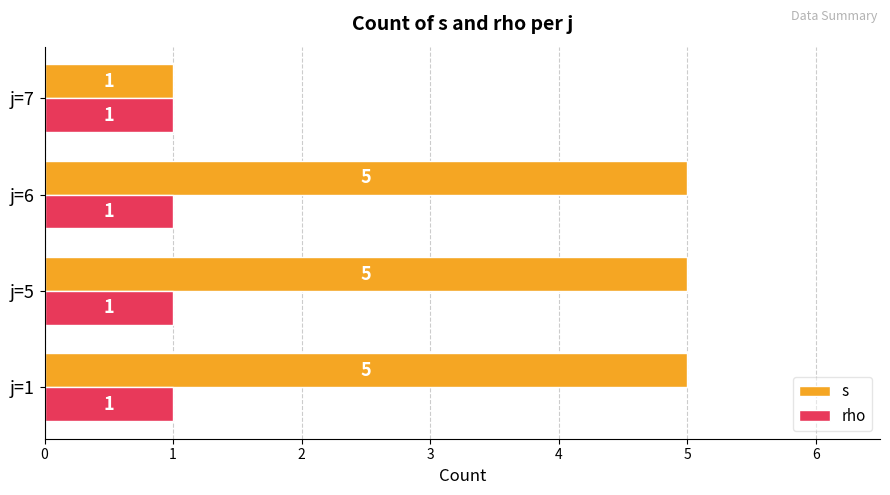

Which series has the largest total across all categories?

s